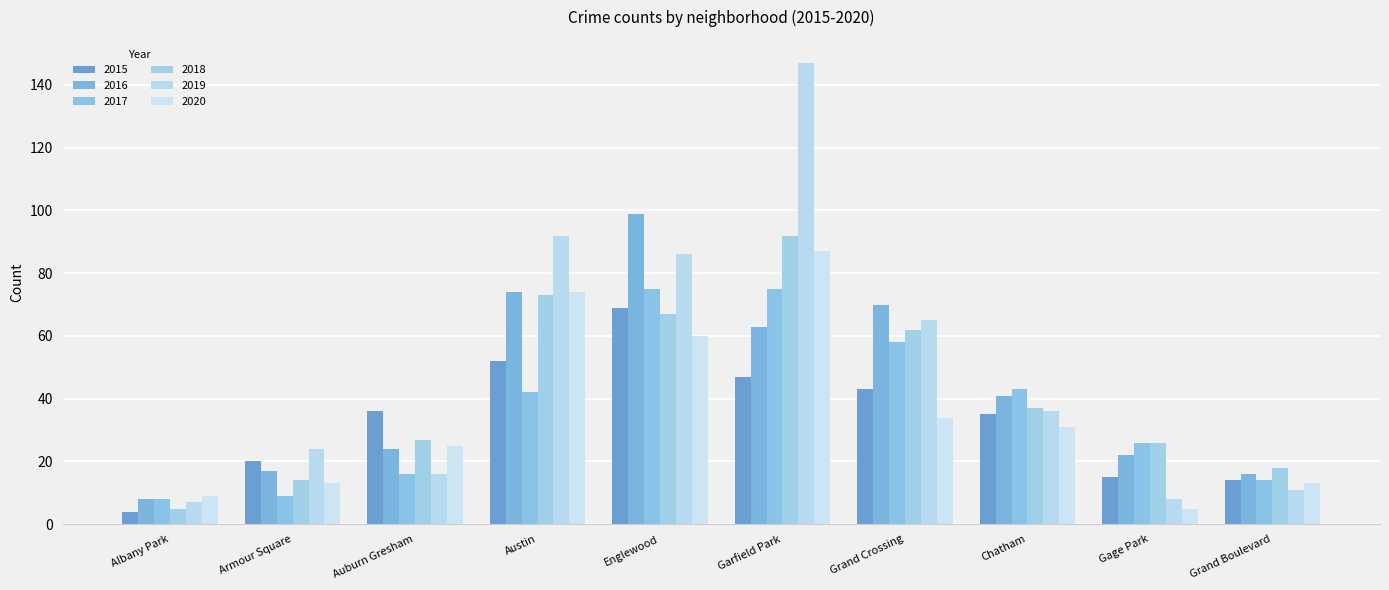

List the labels in order of 2019 value, largest first.

Garfield Park, Austin, Englewood, Grand Crossing, Chatham, Armour Square, Auburn Gresham, Grand Boulevard, Gage Park, Albany Park